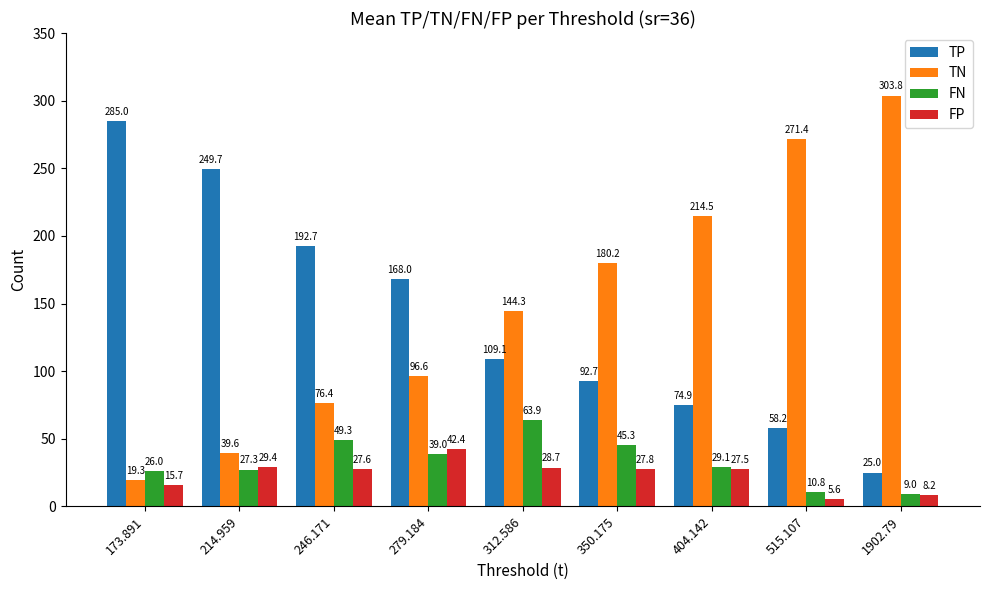

What is the average value of the TN series?

149.6